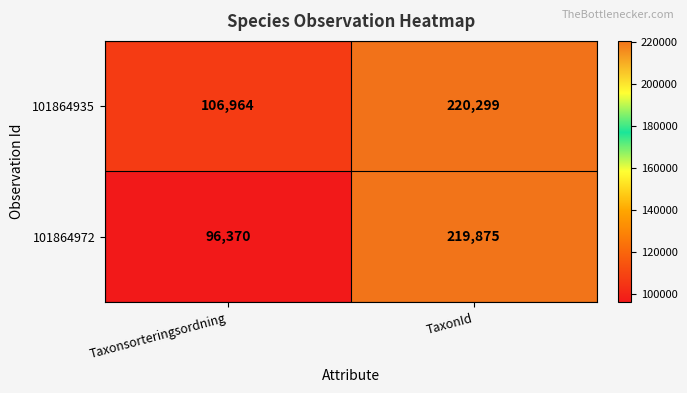

What is the spread (max minus min) of values at Taxonsorteringsordning?

10594